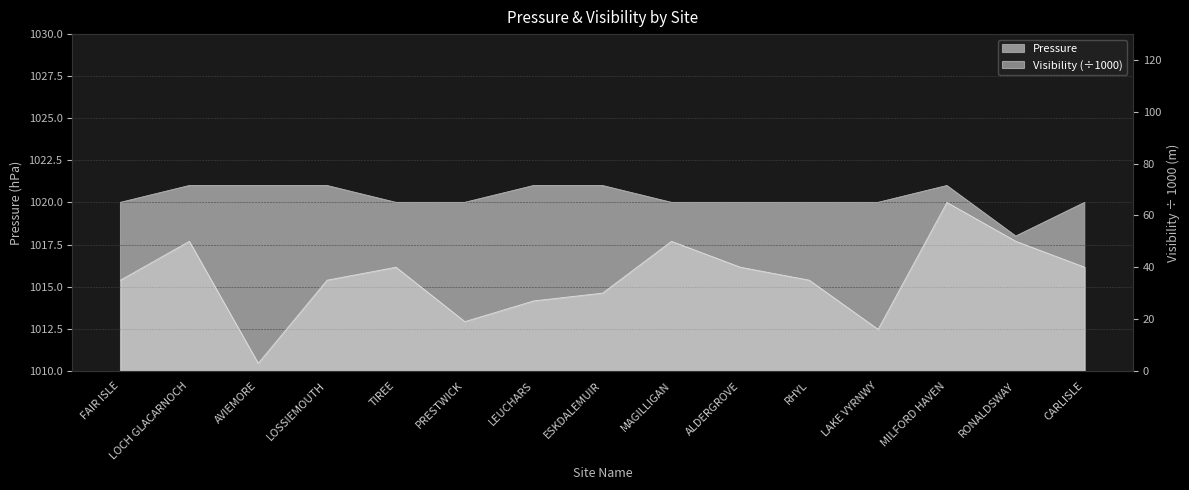

Reading right to left, list all the values displayed in this chart.

Pressure: CARLISLE=1020.0	RONALDSWAY=1018.0	MILFORD HAVEN=1021.0	LAKE VYRNWY=1020.0	RHYL=1020.0	ALDERGROVE=1020.0	MAGILLIGAN=1020.0	ESKDALEMUIR=1021.0	LEUCHARS=1021.0	PRESTWICK=1020.0	TIREE=1020.0	LOSSIEMOUTH=1021.0	AVIEMORE=1021.0	LOCH GLACARNOCH=1021.0	FAIR ISLE=1020.0
Visibility: CARLISLE=40.0	RONALDSWAY=50.0	MILFORD HAVEN=65.0	LAKE VYRNWY=16.0	RHYL=35.0	ALDERGROVE=40.0	MAGILLIGAN=50.0	ESKDALEMUIR=30.0	LEUCHARS=27.0	PRESTWICK=19.0	TIREE=40.0	LOSSIEMOUTH=35.0	AVIEMORE=2.9	LOCH GLACARNOCH=50.0	FAIR ISLE=35.0